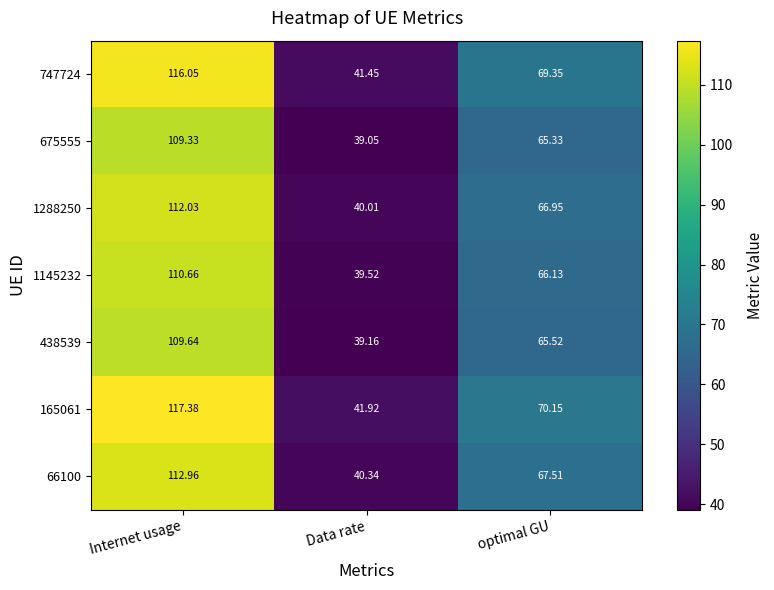

How many categories are shown in the chart?

3